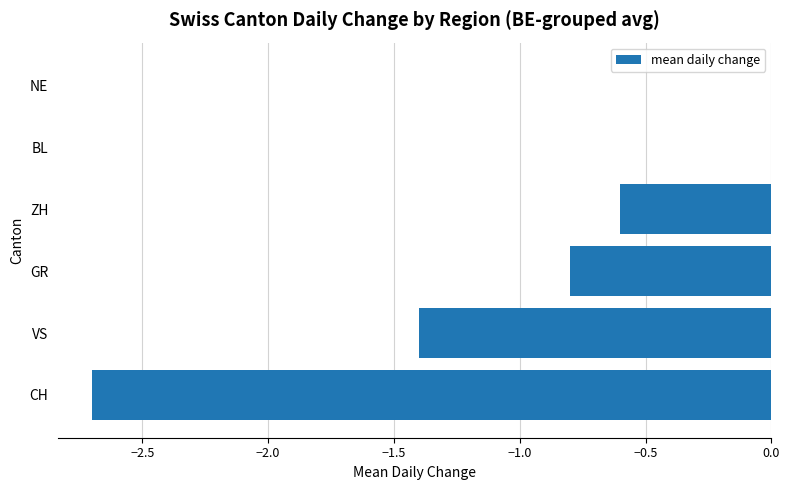

What value does the data have at VS?

-1.4